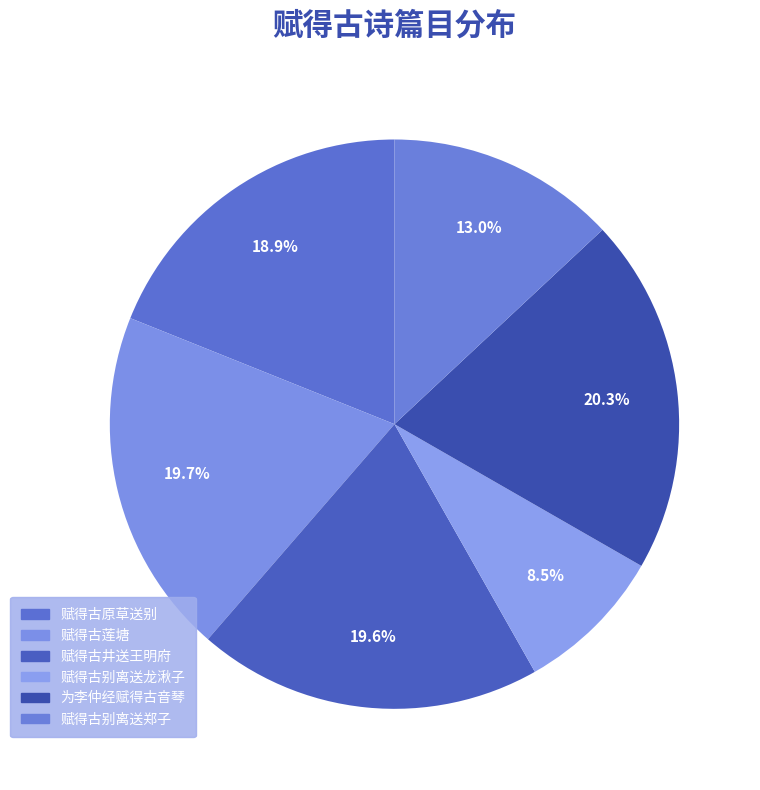

To the nearest percent, what percentage of the pie is 赋得古原草送别?

19%